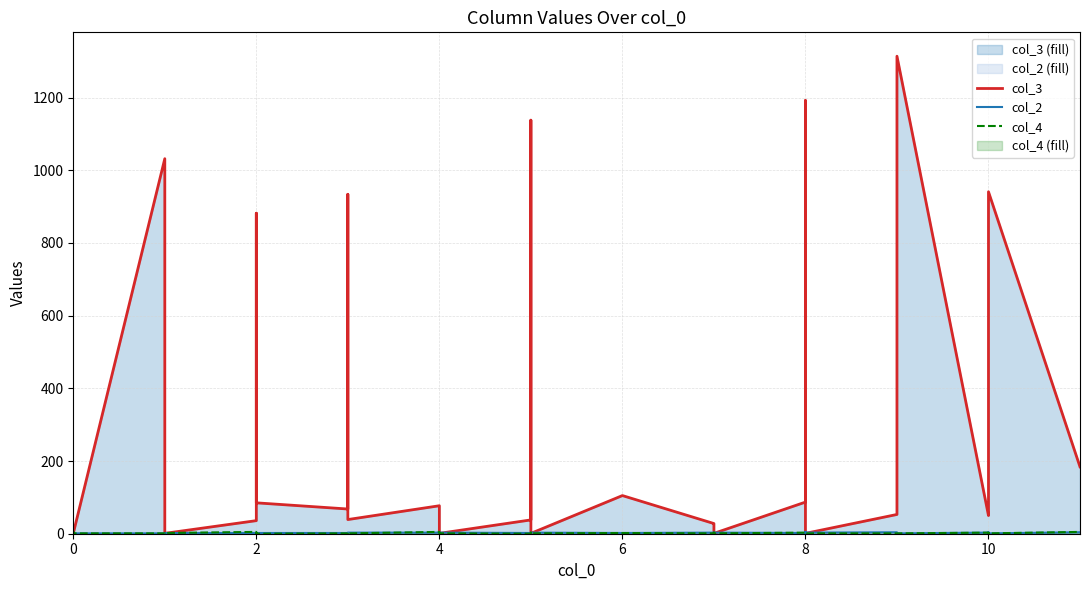

How many series are shown in this chart?

3